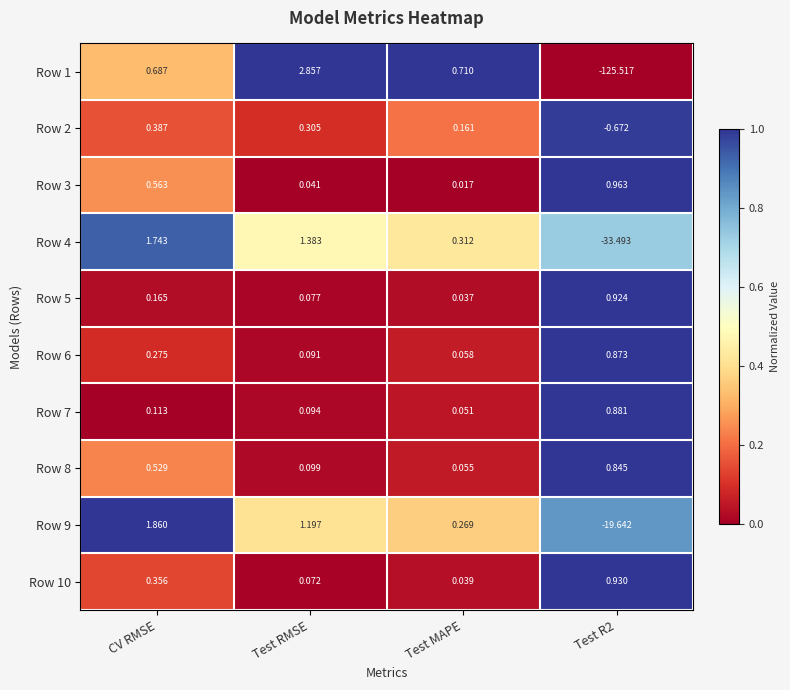

Where is Row 3 nearest to the value 0?

Test MAPE